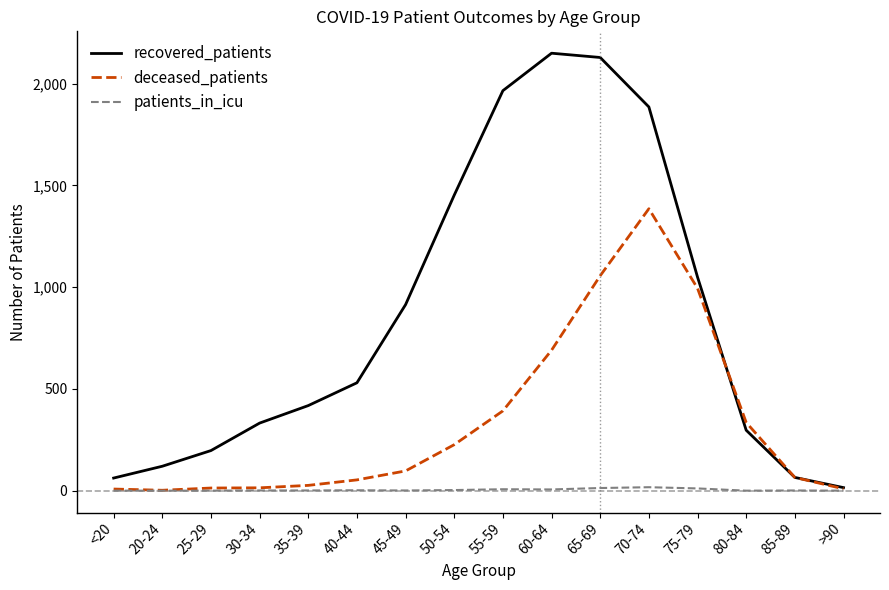

Where is recovered_patients nearest to the value 1082?

75-79